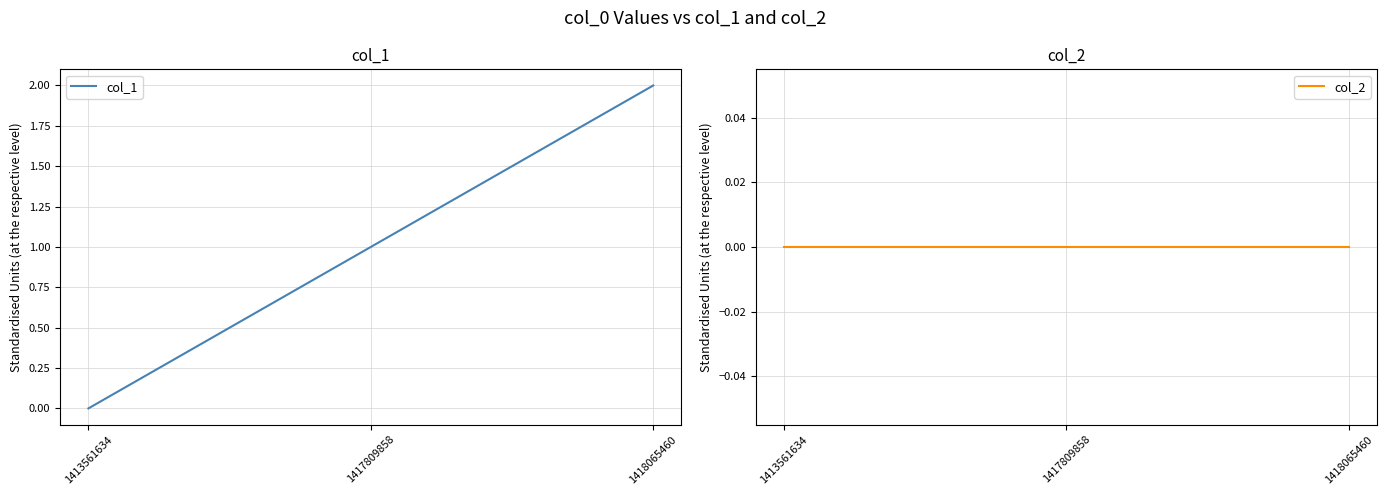

What is the value of the col_1 point at the 3rd from the left?

2